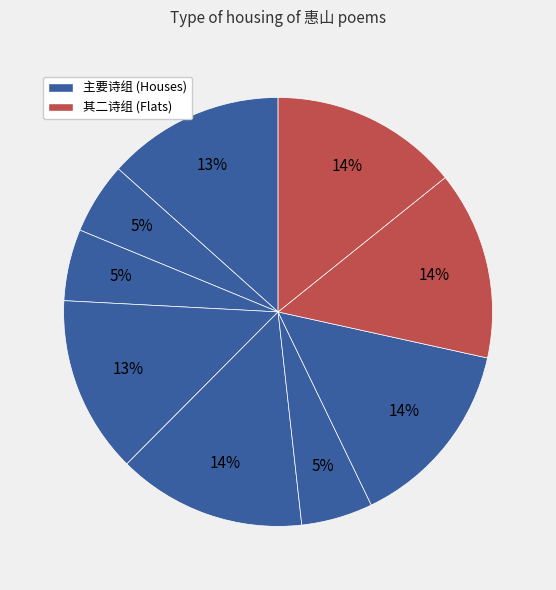

Is there a majority slice in this chart?

No